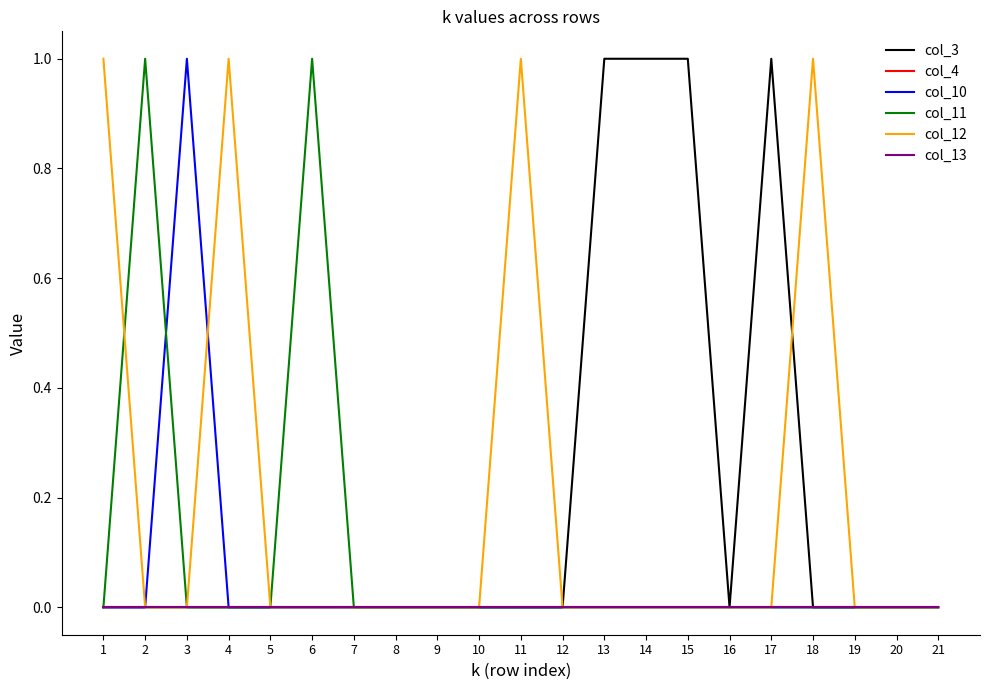

Does the chart display data point markers on the line(s)?

No